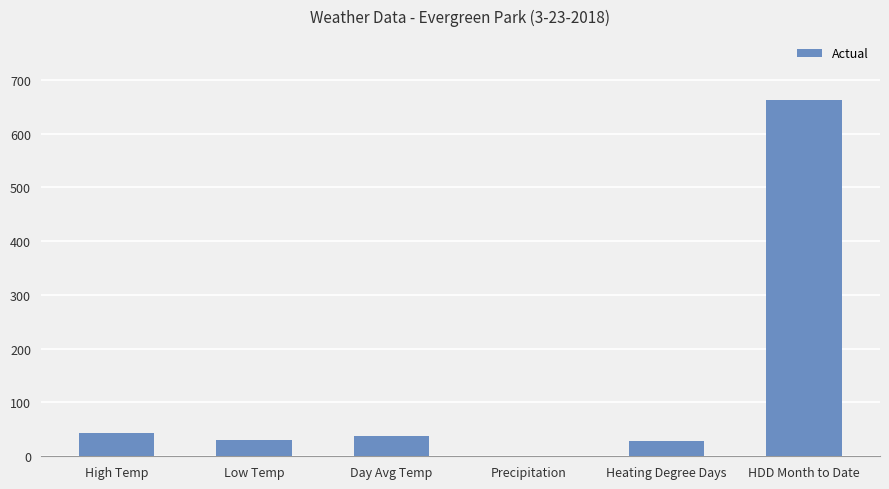

What is the sum of all values?

801